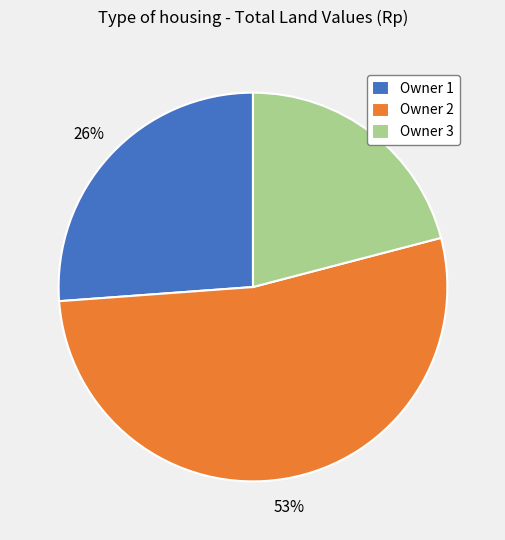

To the nearest percent, what portion does Owner 2 represent?

53%